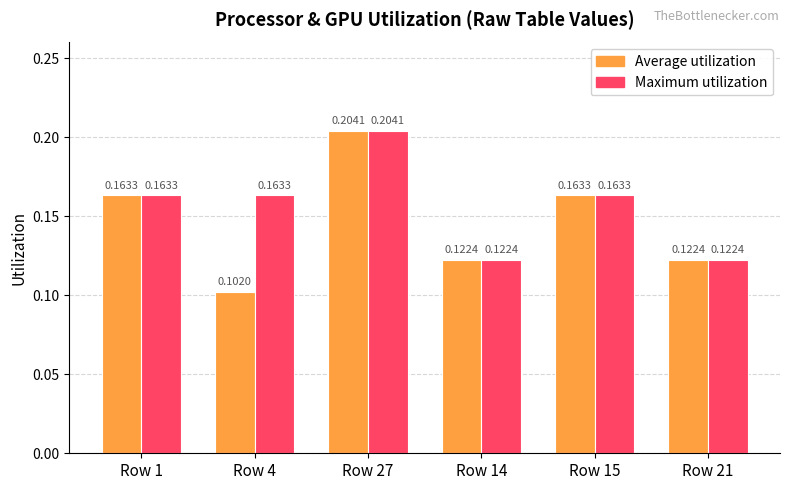

What is the sum of the Average utilization values at Row 4 and Row 1?

0.3